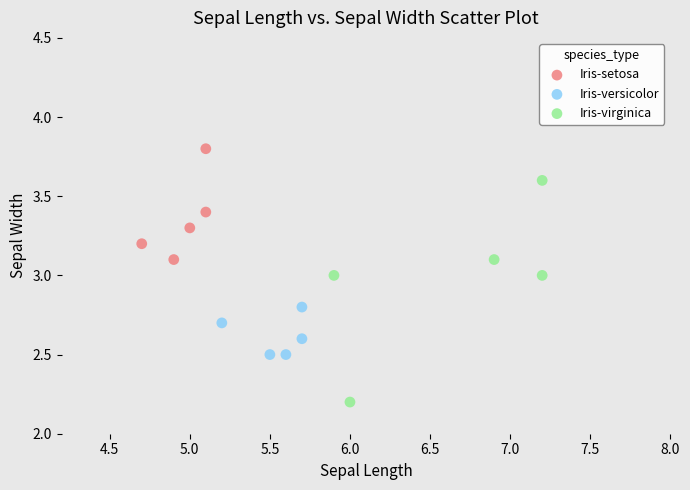

Which series contains the lowest Y value?

Iris-virginica